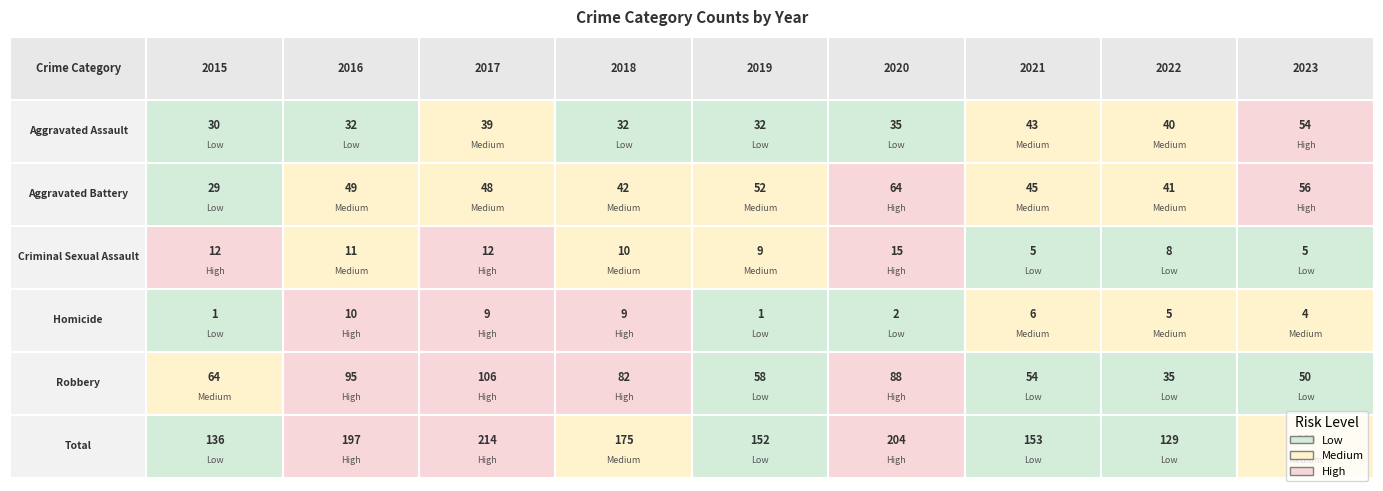

At which label does Homicide reach its peak?

2016